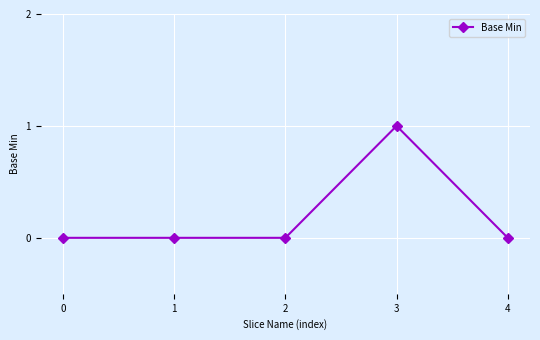

Reading left to right, list all the values displayed in this chart.

0=0	1=0	2=0	3=1	4=0